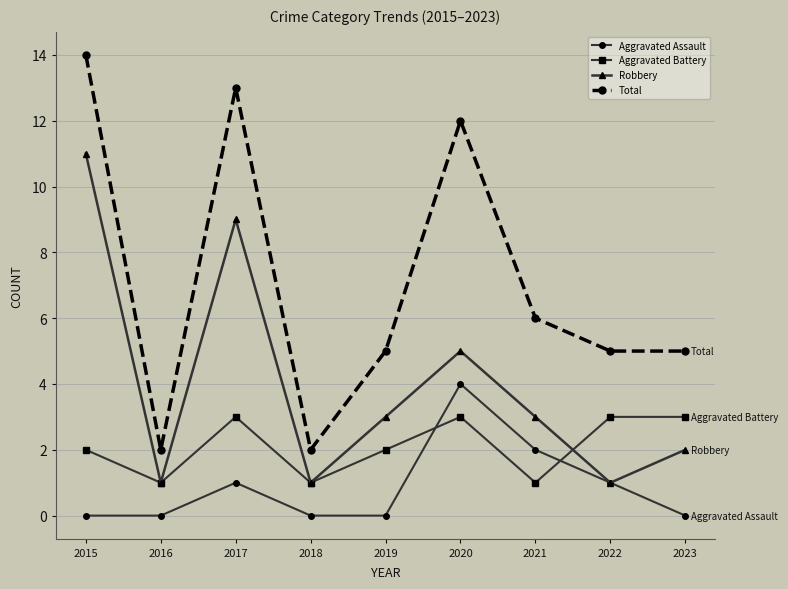

Reading right to left, list all the values displayed in this chart.

Aggravated Assault: 2023=0	2022=1	2021=2	2020=4	2019=0	2018=0	2017=1	2016=0	2015=0
Aggravated Battery: 2023=3	2022=3	2021=1	2020=3	2019=2	2018=1	2017=3	2016=1	2015=2
Robbery: 2023=2	2022=1	2021=3	2020=5	2019=3	2018=1	2017=9	2016=1	2015=11
Total: 2023=5	2022=5	2021=6	2020=12	2019=5	2018=2	2017=13	2016=2	2015=14